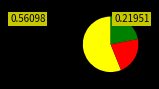

Does any single category account for the majority?

Yes